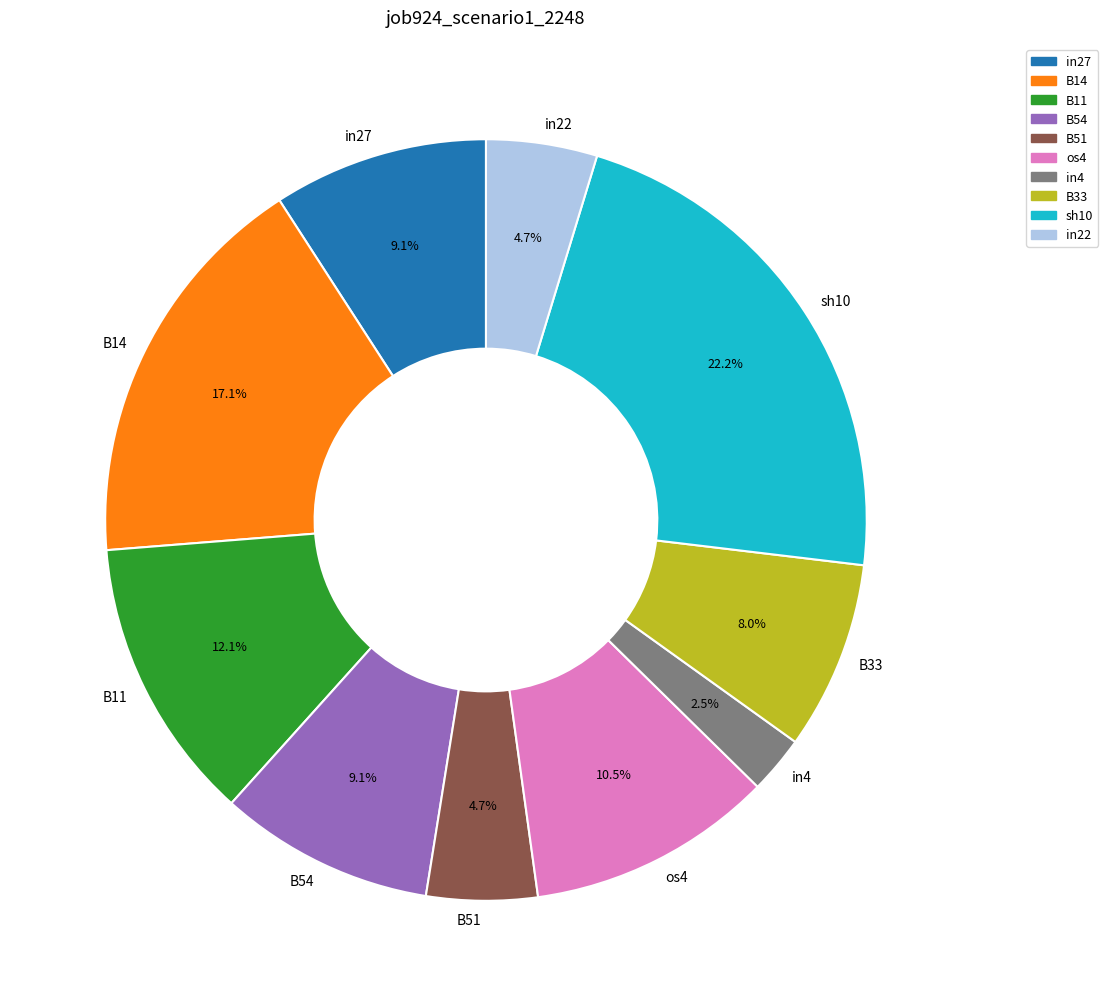

Is there a majority slice in this chart?

No